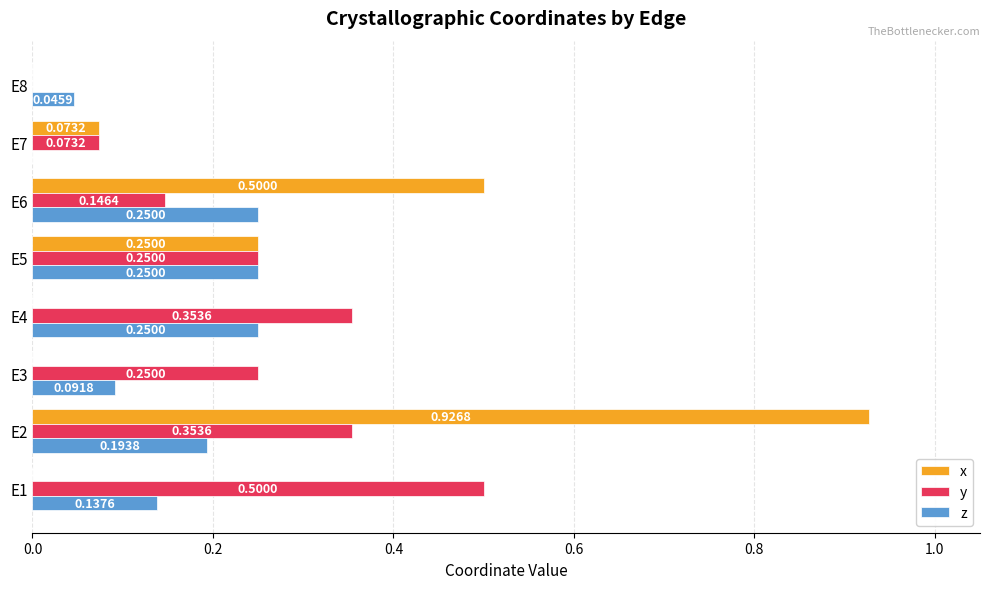

What is the sum of all y values?

1.9